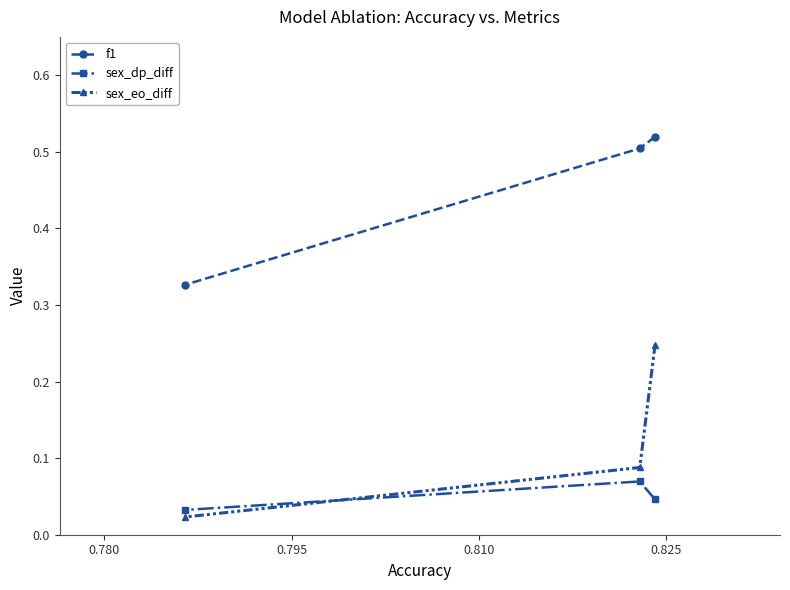

Which series has the widest spread of values?

sex_eo_diff